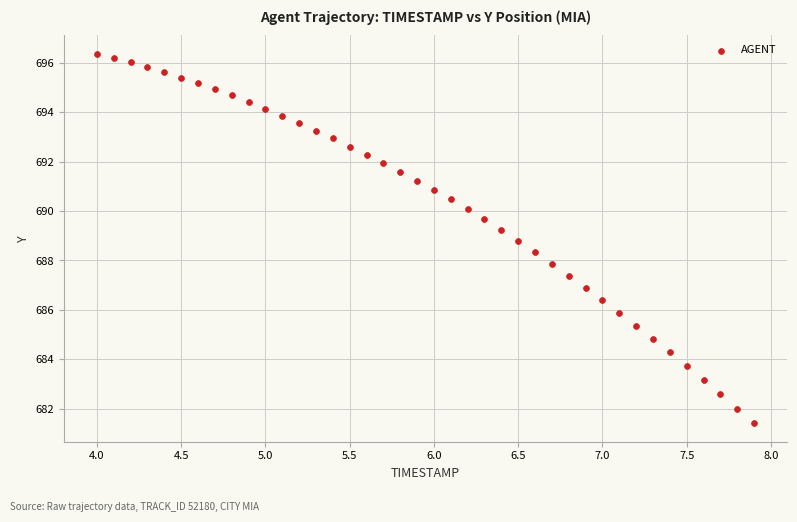

What is the range of Y values (max minus min)?

15.0